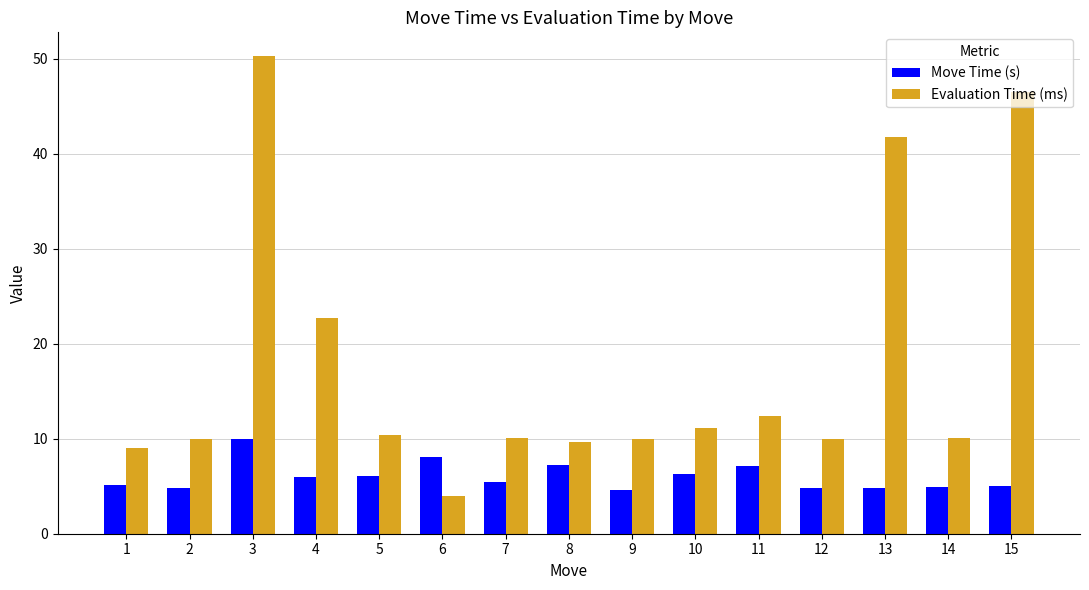

What is the spread (max minus min) of values at 9?

5.4